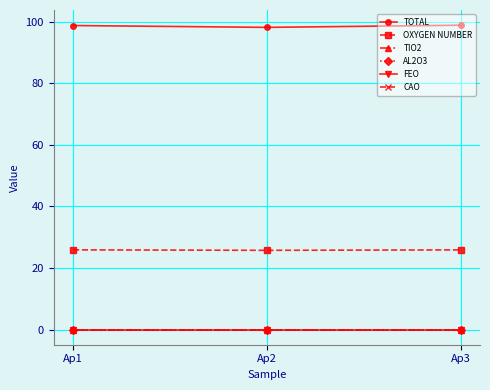

Rank the series at Ap2 from highest to lowest value.

TOTAL, OXYGEN NUMBER, TIO2, AL2O3, FEO, CAO